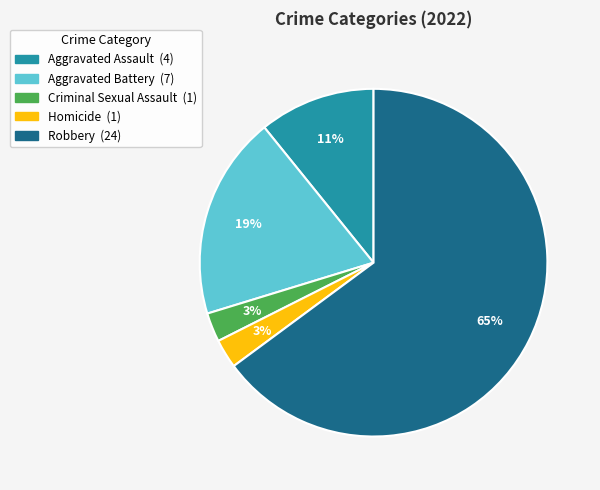

Which category accounts for the majority?

Robbery